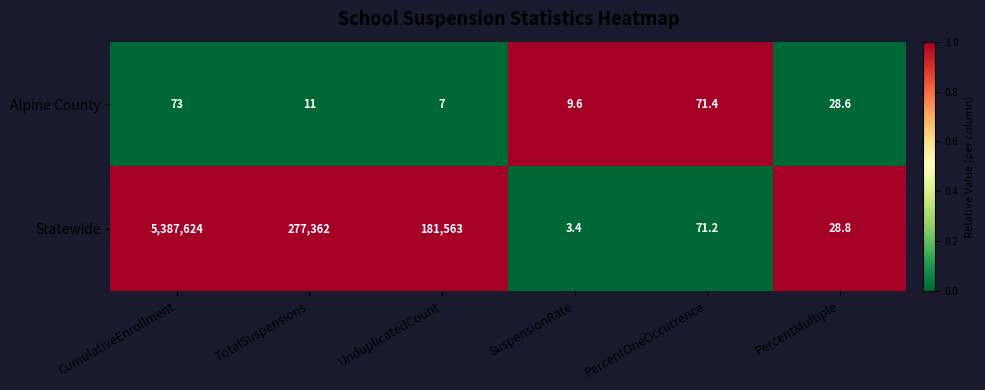

At which label is Alpine County closest to 40?

PercentMultiple